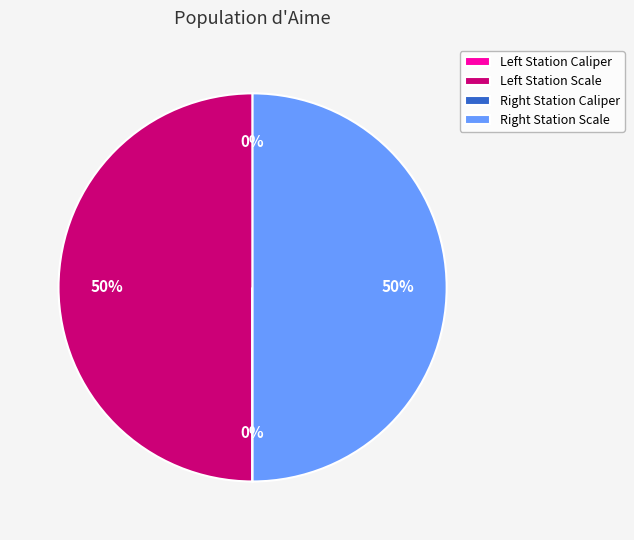

To the nearest percent, what is the average slice percentage?

25%